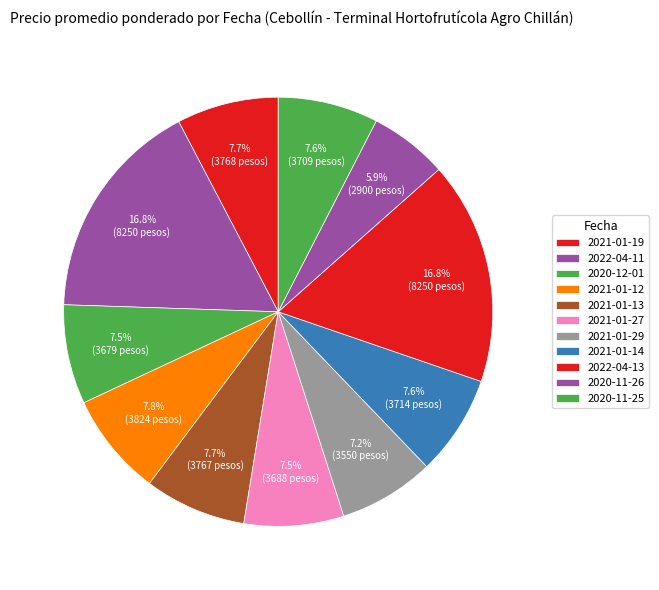

How many segments does this pie chart have?

11